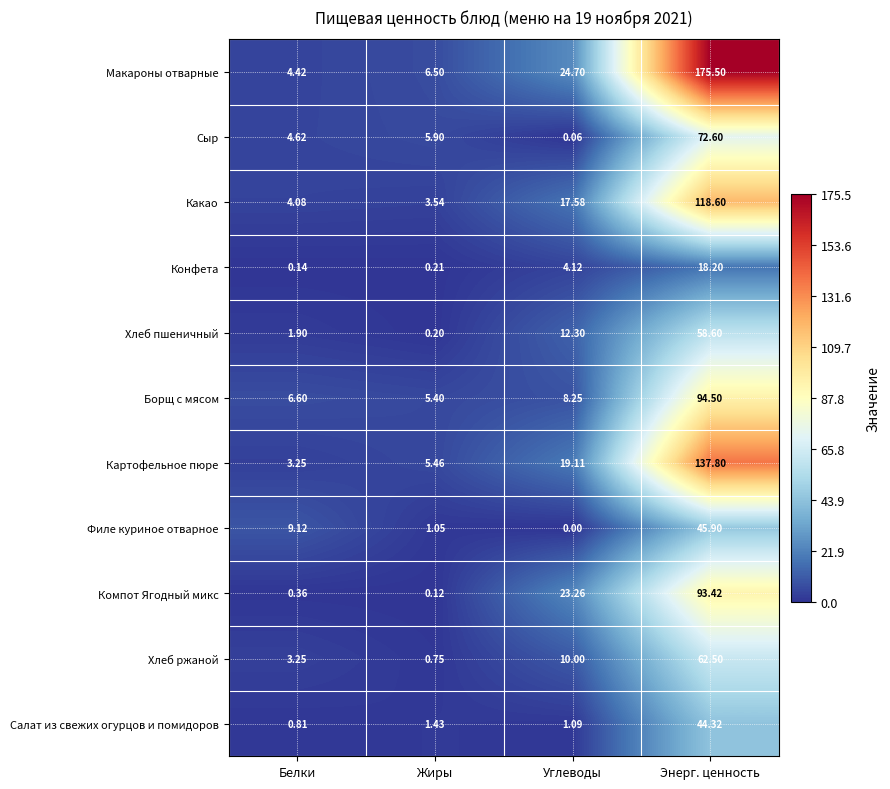

Which series has the largest range (max minus min)?

Макароны отварные